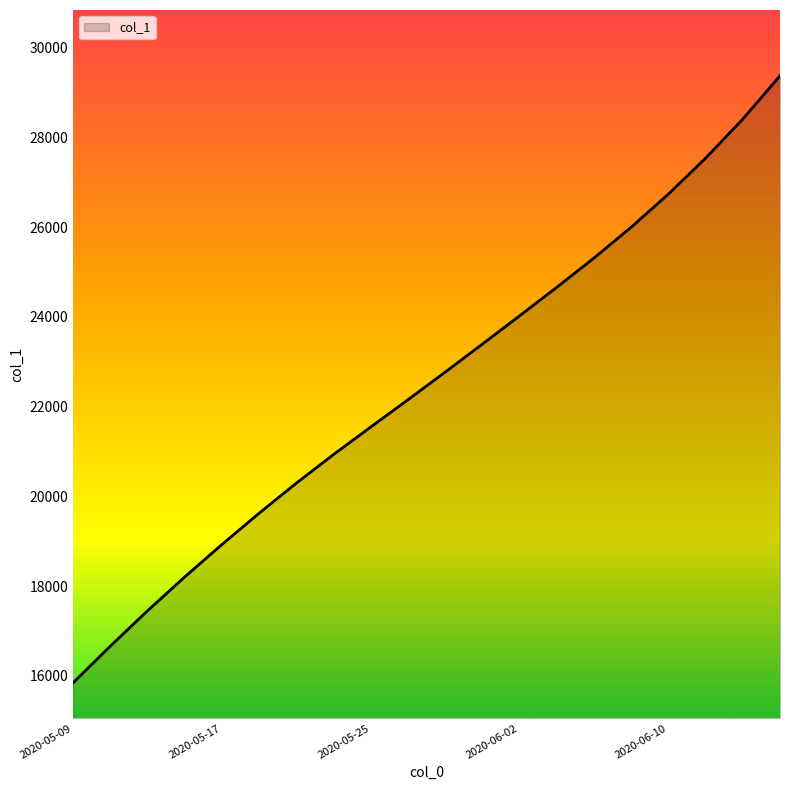

How many series are shown in this chart?

1